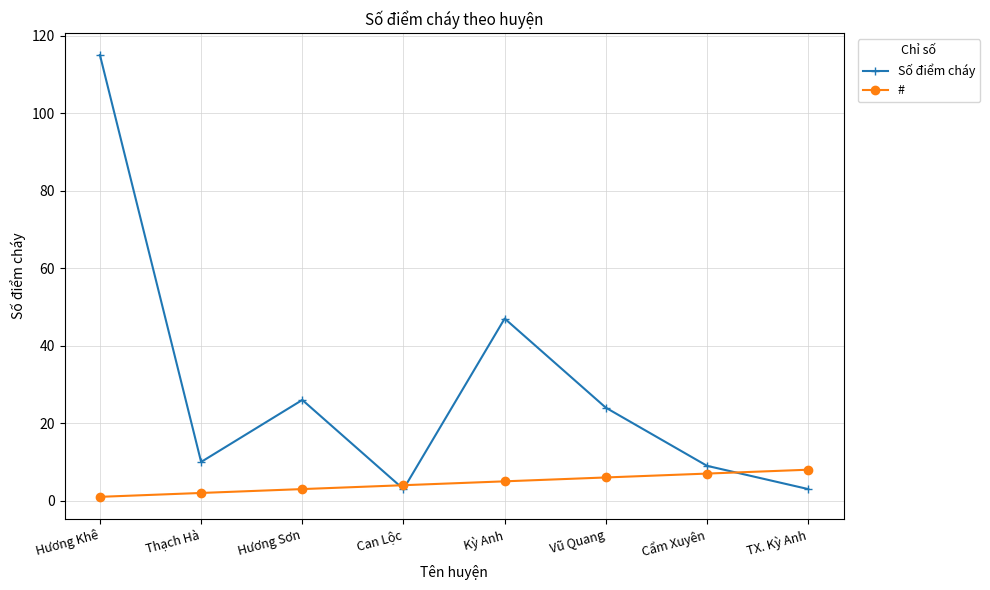

What is the label of the 5th point from the right?

Can Lộc